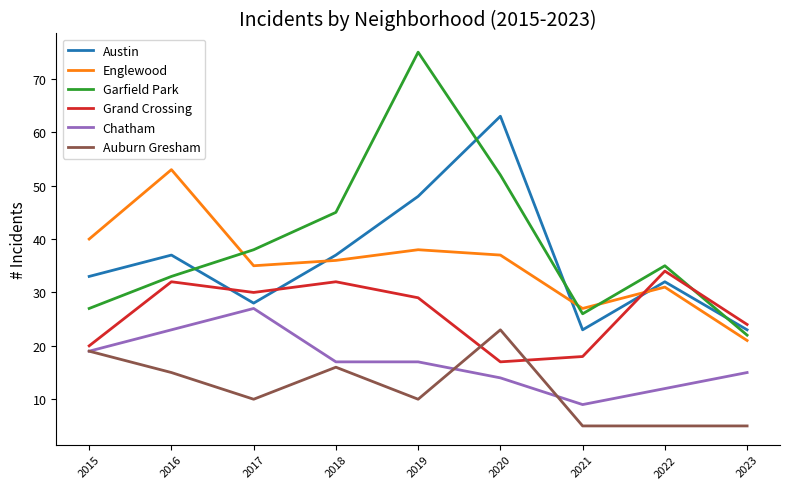

What is the minimum value shown in the chart?

5